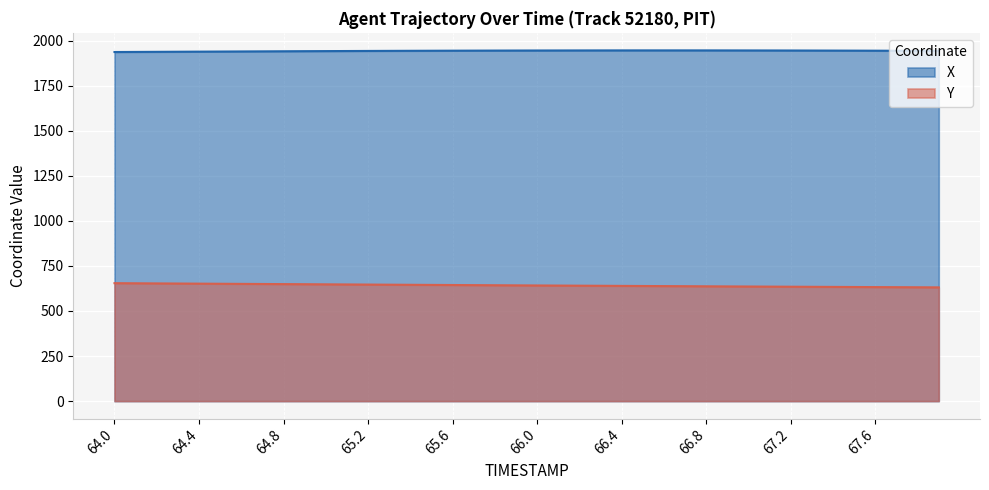

Does the chart display data point markers on the line(s)?

No